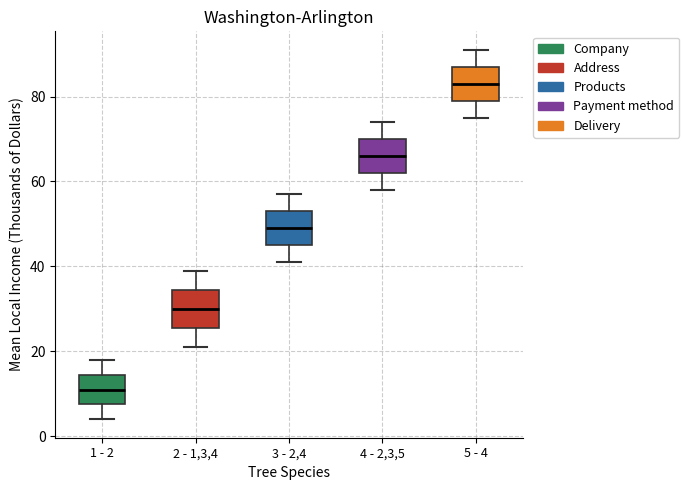

Reading left to right, transcribe this box plot: for each box, give where its median line is, the range the box spans, and where its two whiskers end, as read against the y-axis. The values are not printed on the chart, so give them approximately, as read against the axis.

1 - 2: median 12, box 8 to 14, whiskers 4 to 18
2 - 1,3,4: median 30, box 26 to 34, whiskers 22 to 40
3 - 2,4: median 50, box 46 to 54, whiskers 42 to 58
4 - 2,3,5: median 66, box 62 to 70, whiskers 58 to 74
5 - 4: median 84, box 80 to 88, whiskers 76 to 92